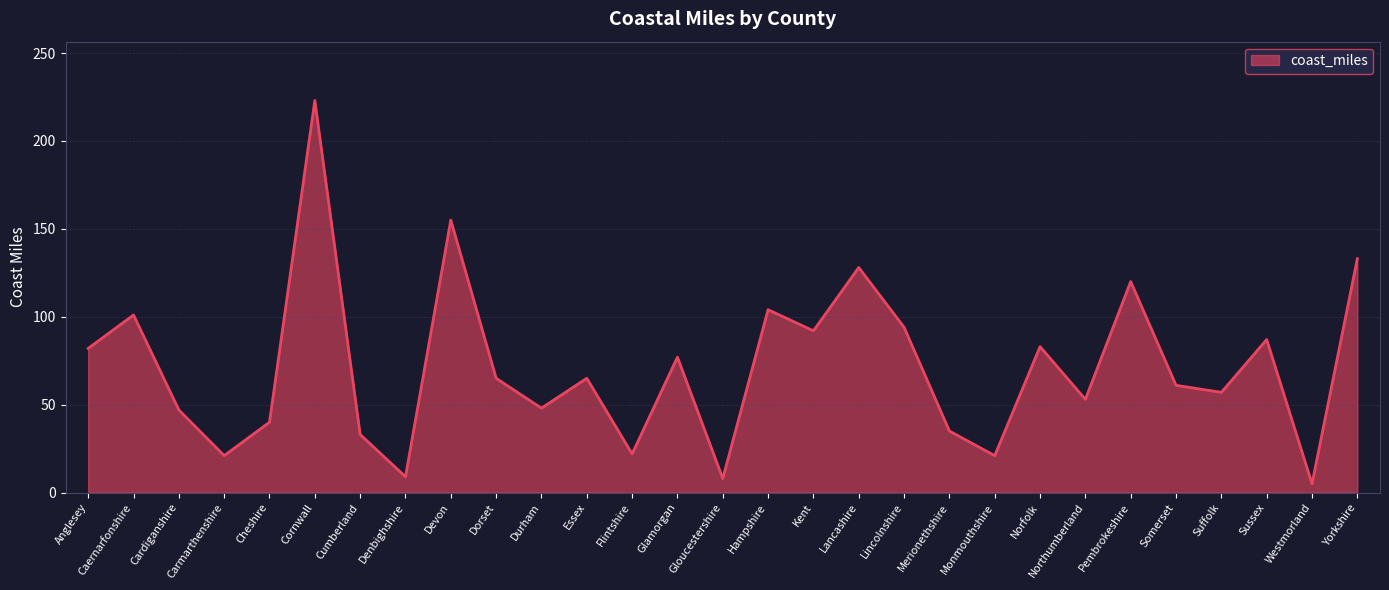

How many lines are shown in the chart?

1